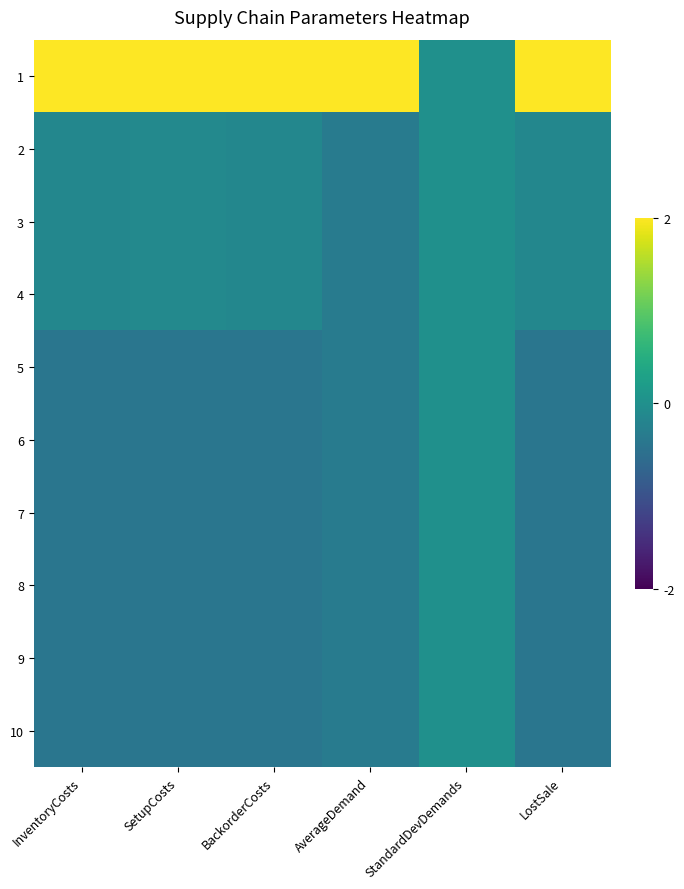

Between AverageDemand and InventoryCosts, which is larger?

AverageDemand